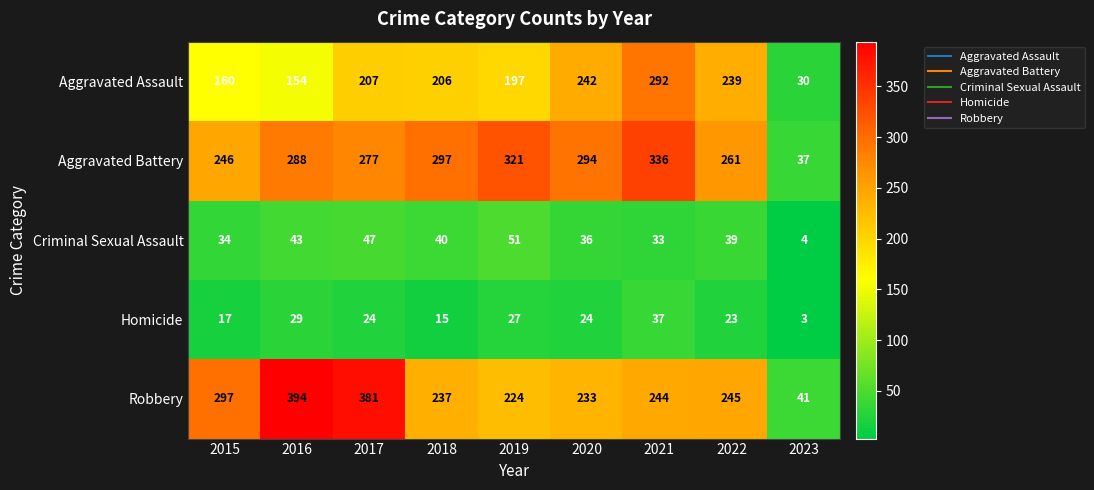

At which category does the chart reach its minimum across all series?

2023